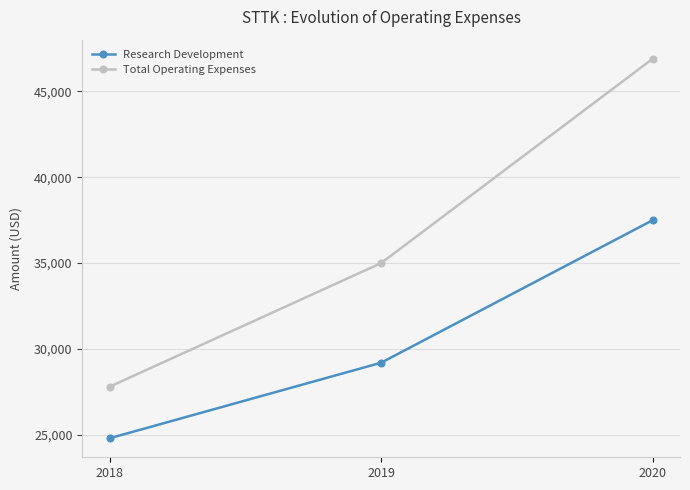

Reading right to left, list all the values displayed in this chart.

Research Development: 2020=37500	2019=29200	2018=24800
Total Operating Expenses: 2020=46900	2019=35000	2018=27800